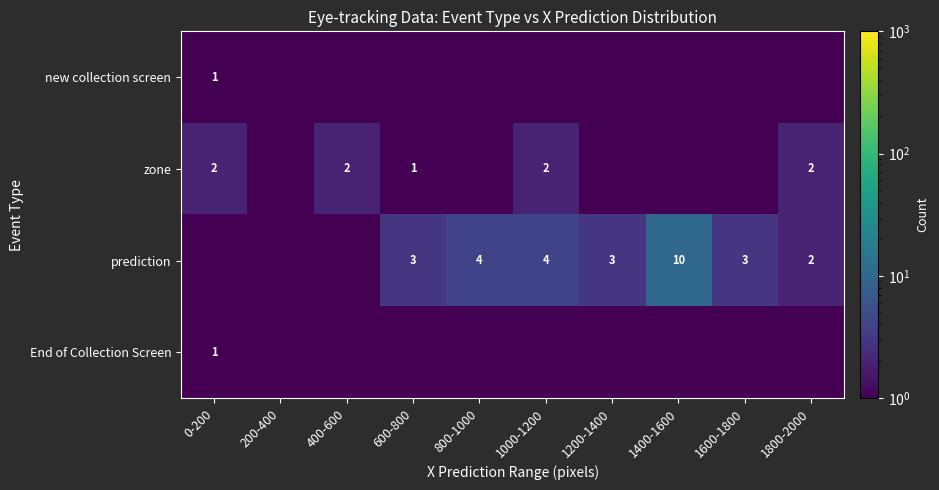

At how many categories does at least one series exceed 9?

1